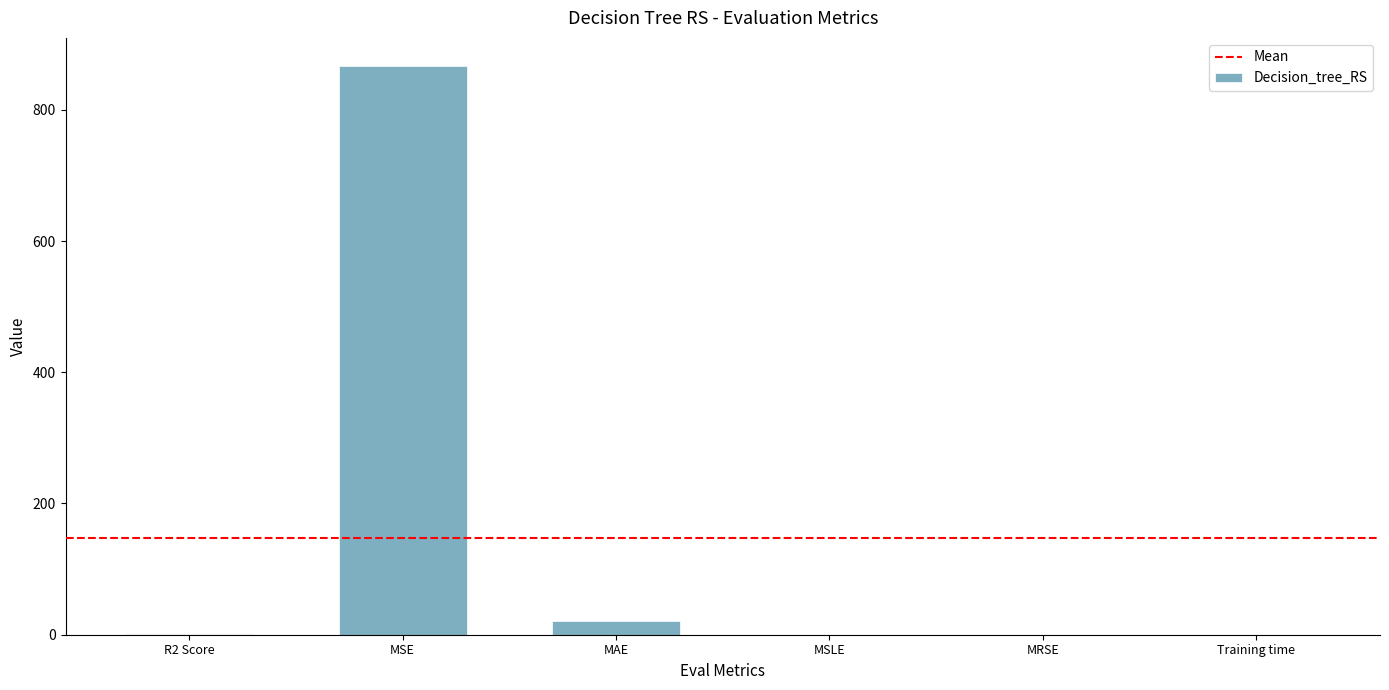

What is the sum of all values?

888.0